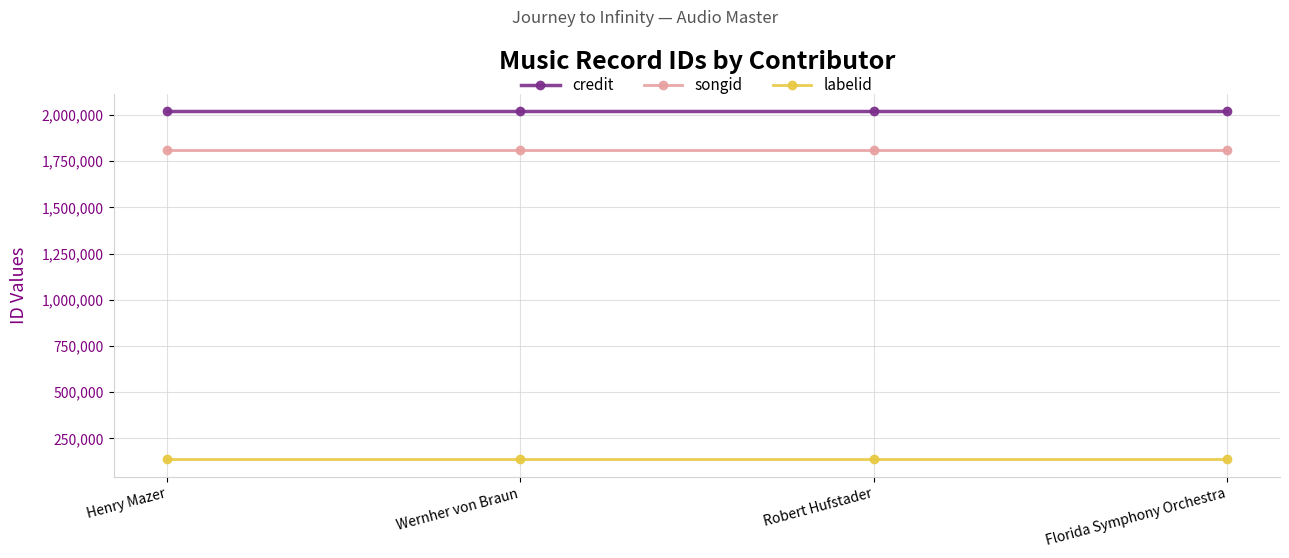

Reading right to left, what are all the values shown in this chart?

credit: Florida Symphony Orchestra=2020014	Robert Hufstader=2020014	Wernher von Braun=2020014	Henry Mazer=2020014
songid: Florida Symphony Orchestra=1808941	Robert Hufstader=1808941	Wernher von Braun=1808941	Henry Mazer=1808941
labelid: Florida Symphony Orchestra=136620	Robert Hufstader=136620	Wernher von Braun=136620	Henry Mazer=136620